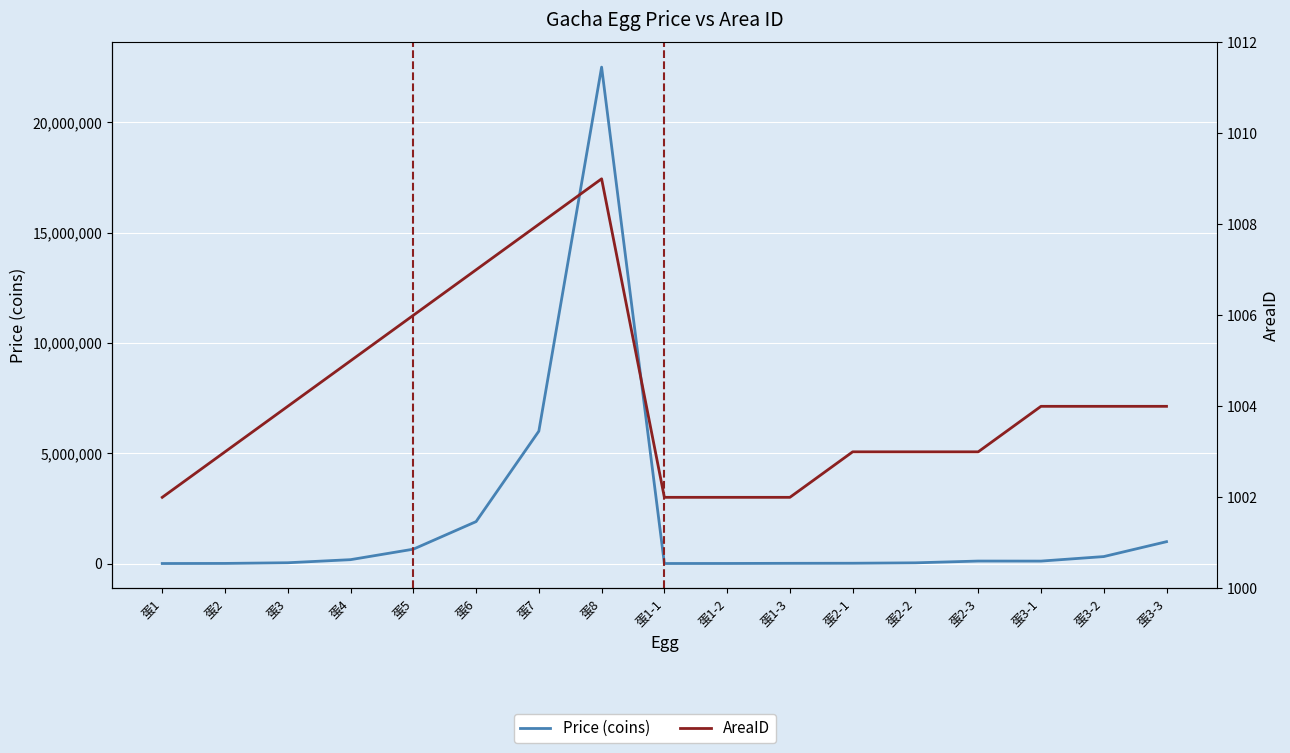

How many lines are shown in the chart?

2